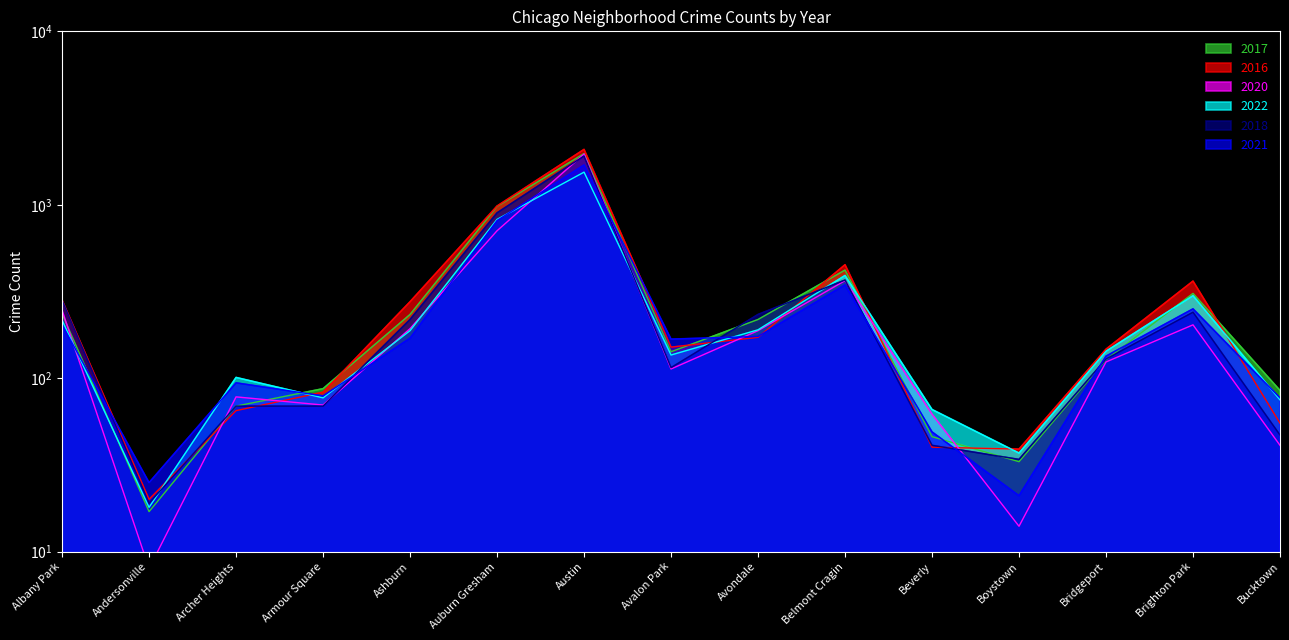

What is the approximate value of 2022 at Brighton Park, to the nearest 50?

300